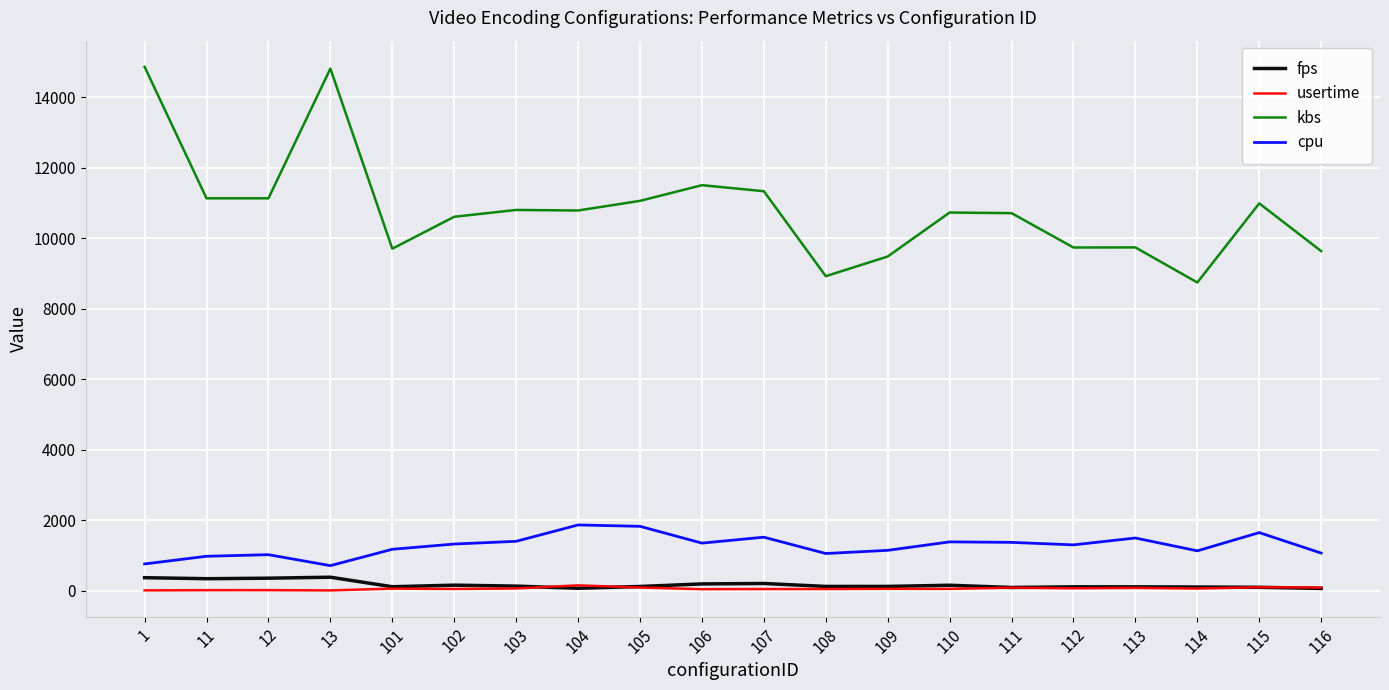

What is the sum of the kbs values at 114 and 109?

18230.7